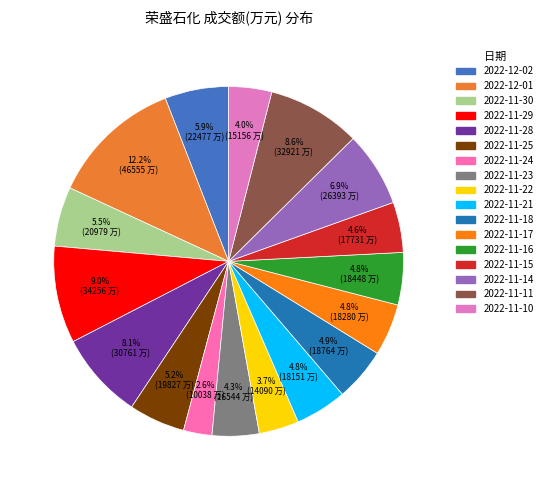

How many slices are in this pie chart?

17